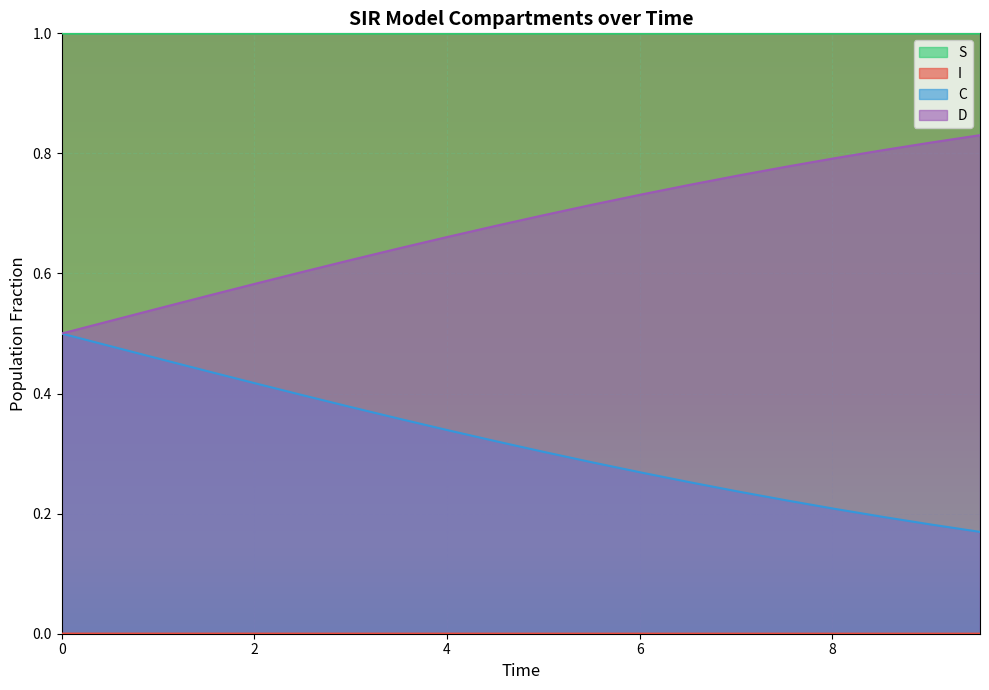

Which series has the largest total across all categories?

S